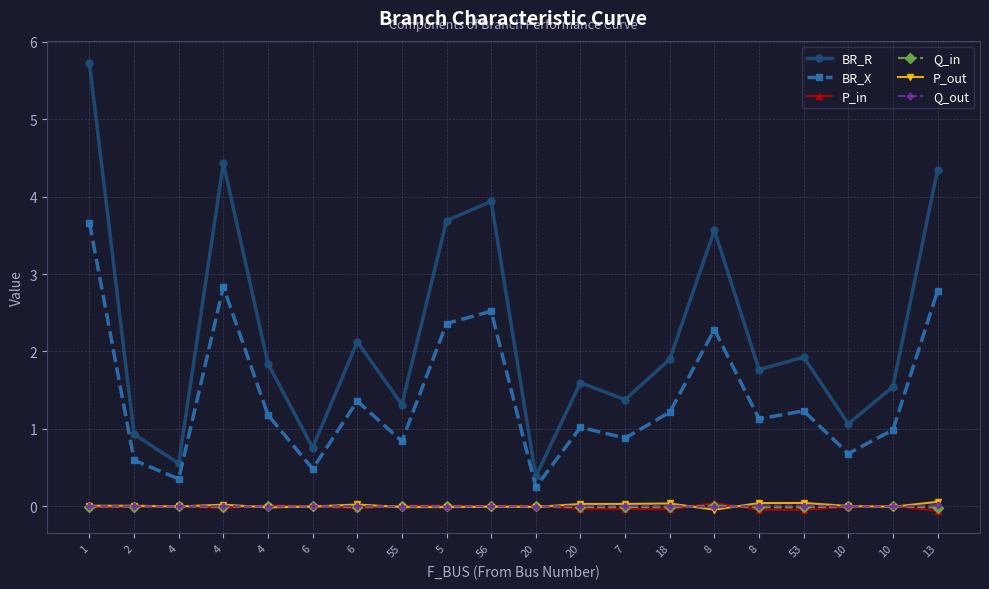

Which label corresponds to the largest value in the chart?

1